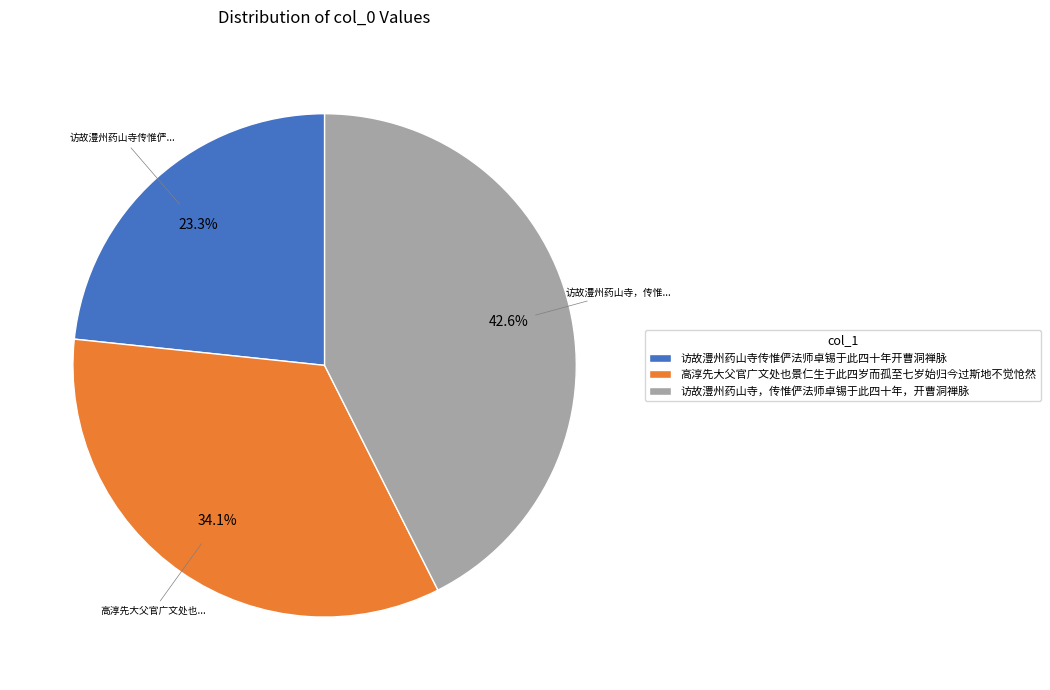

To the nearest percent, what is the average slice percentage?

33%